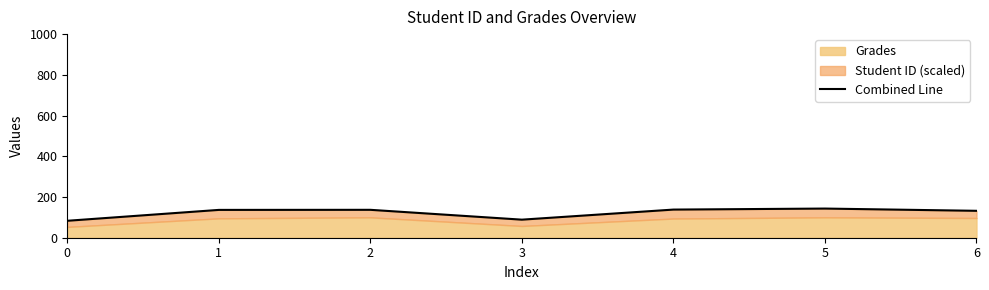

What is the average value?

122.7